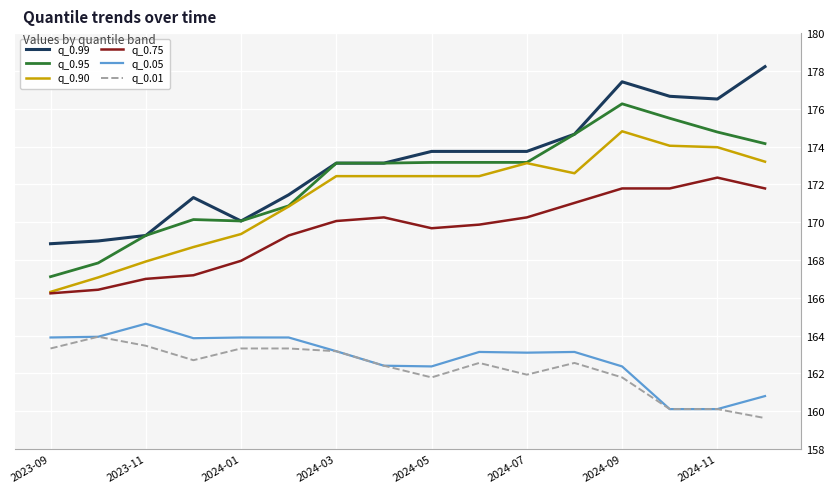

What is the difference between the second highest and minimum values in the q_0.95 series?

8.4